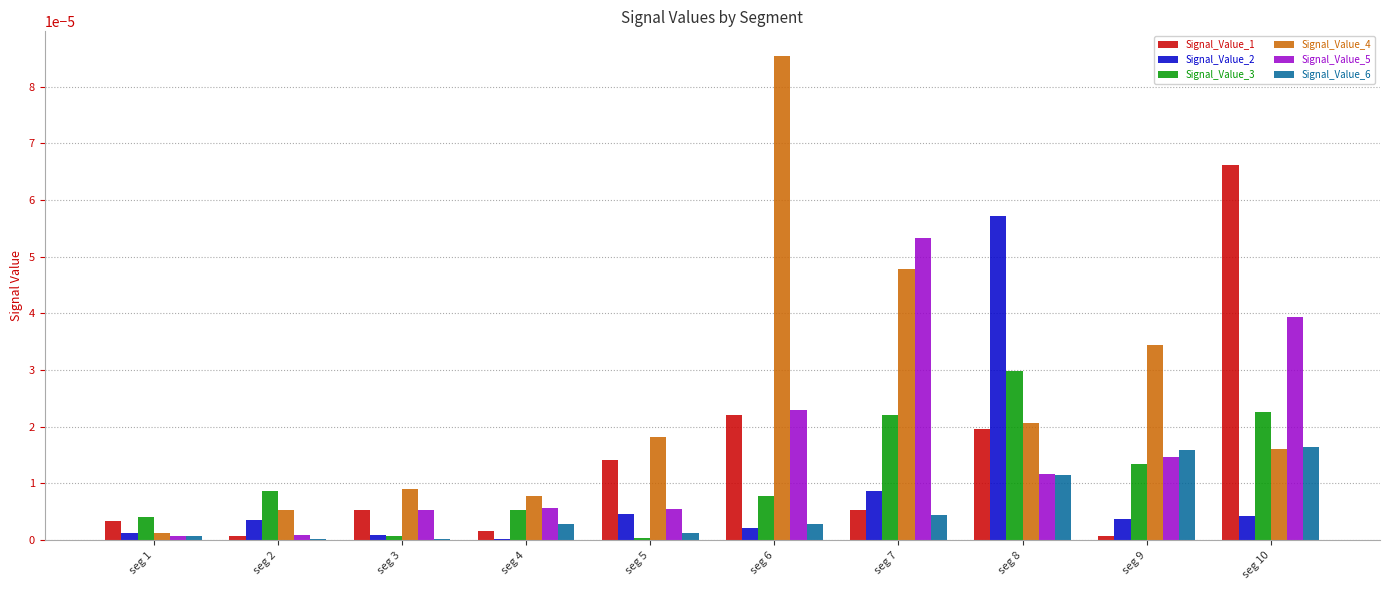

The value of Signal_Value_5 at seg 5 is 0.0. True or false?

True